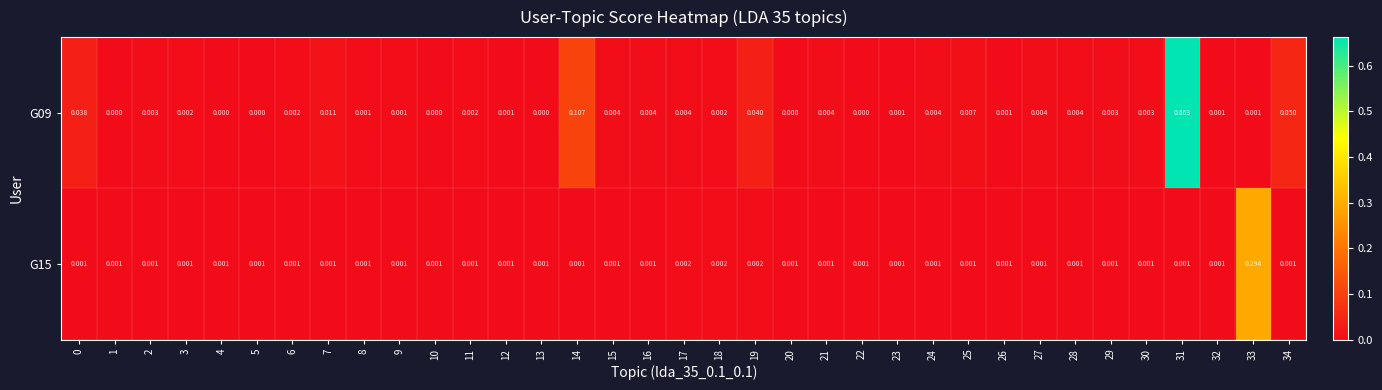

At which category is the sum across all series the highest?

31